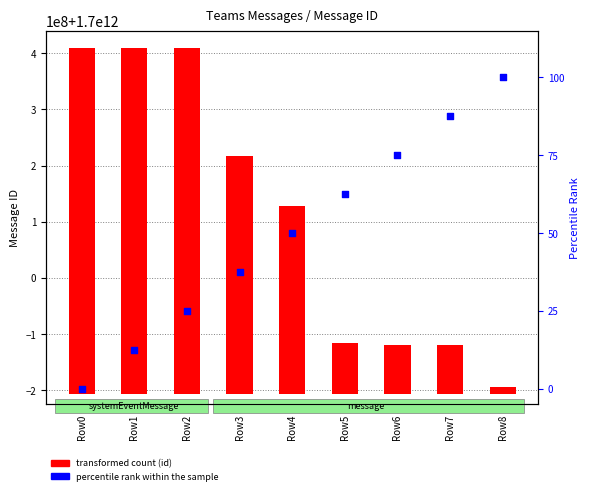

At which category is the sum across all series the highest?

Row0